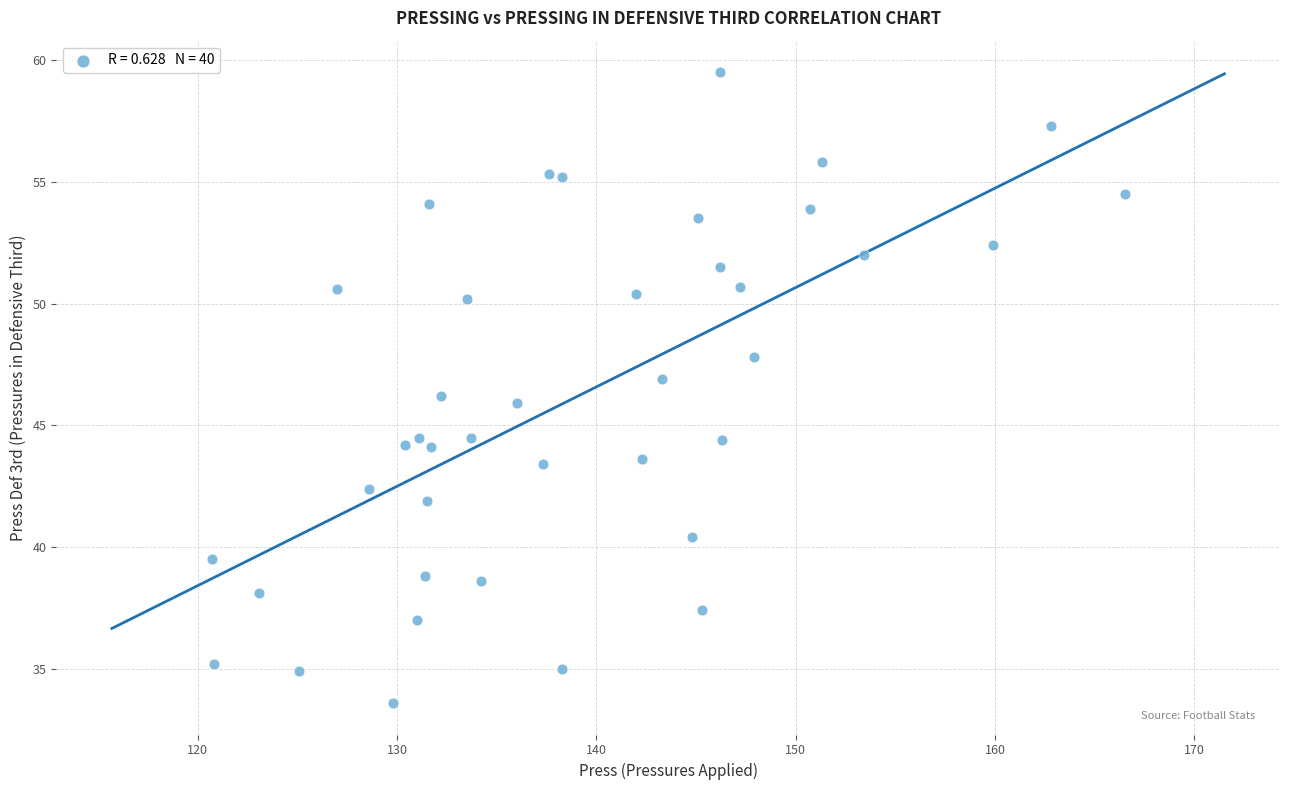

What is the range of Y values (max minus min)?

25.9